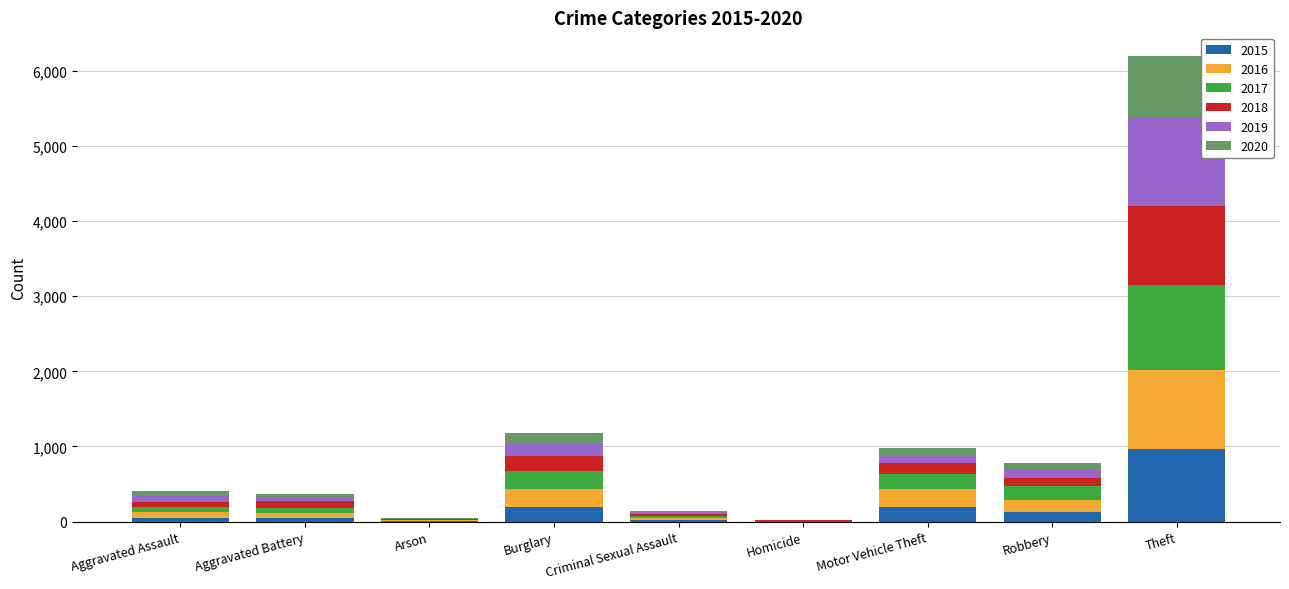

What is the highest value of the 2015 series?

963